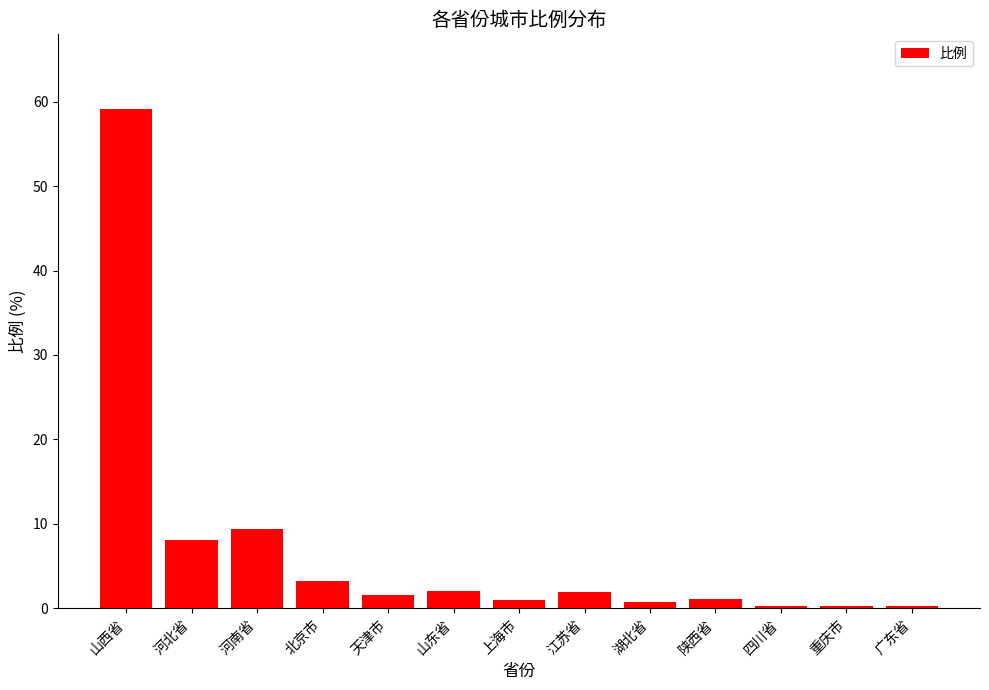

How many series are shown in this chart?

1